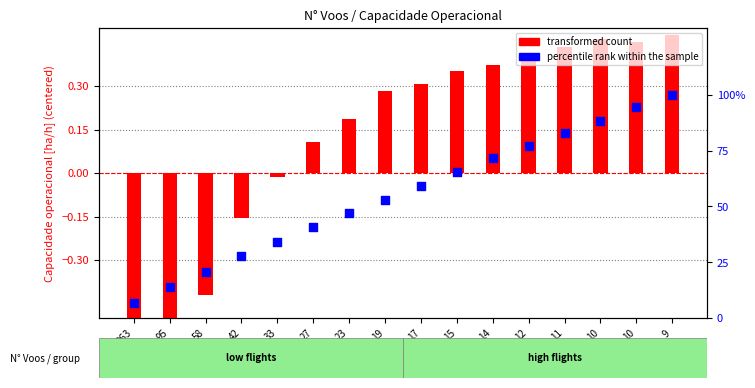

At how many categories does at least one series exceed 86?

3